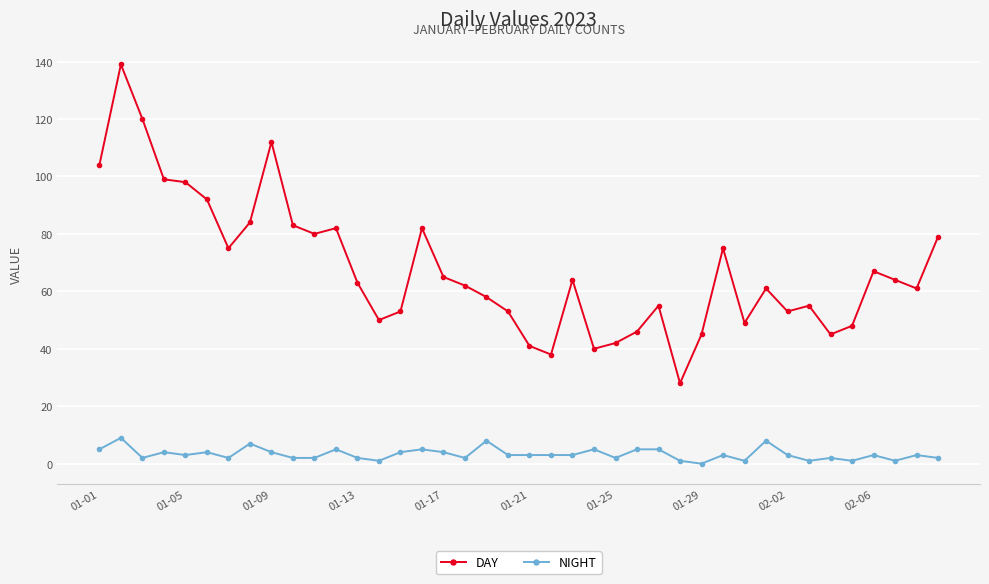

True or false: DAY and NIGHT intersect in this chart.

False